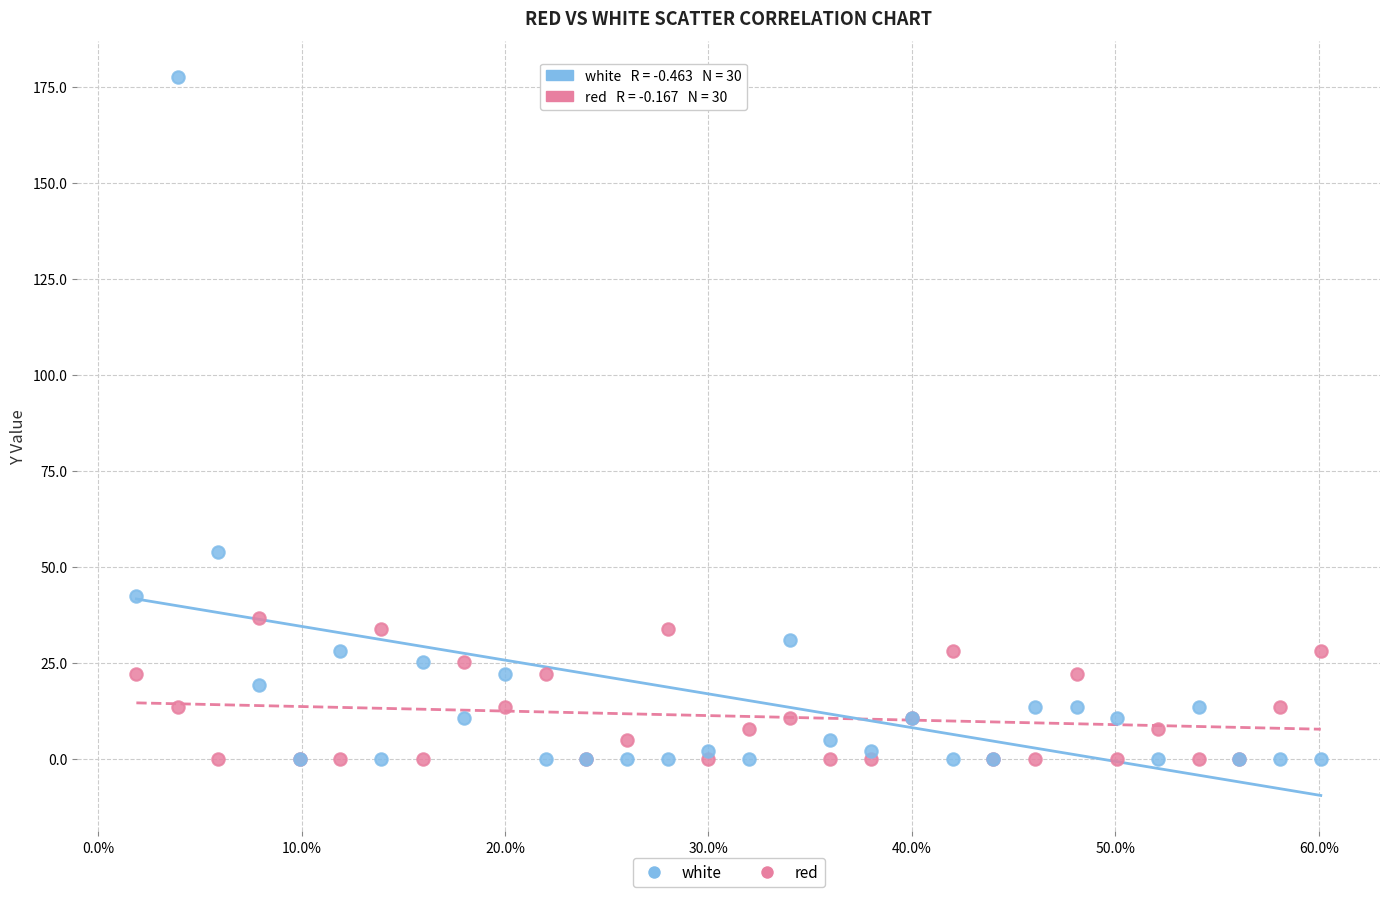

What are all the series names shown in the legend?

white, red